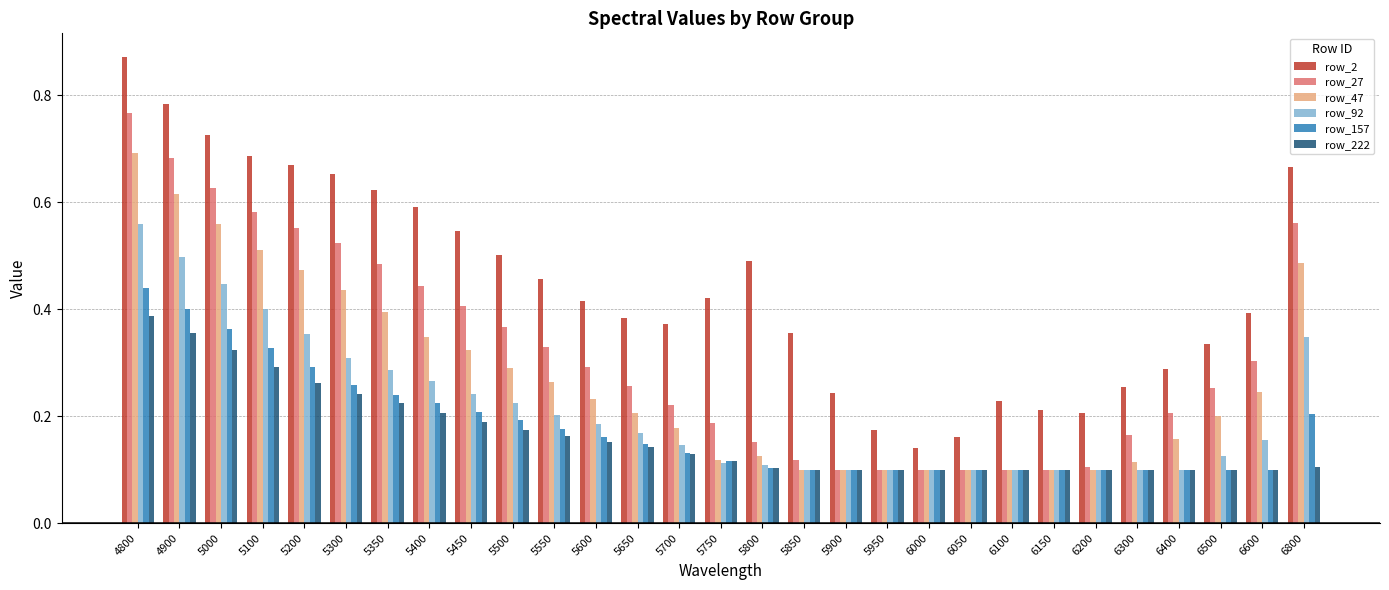

How many series are shown in this chart?

6